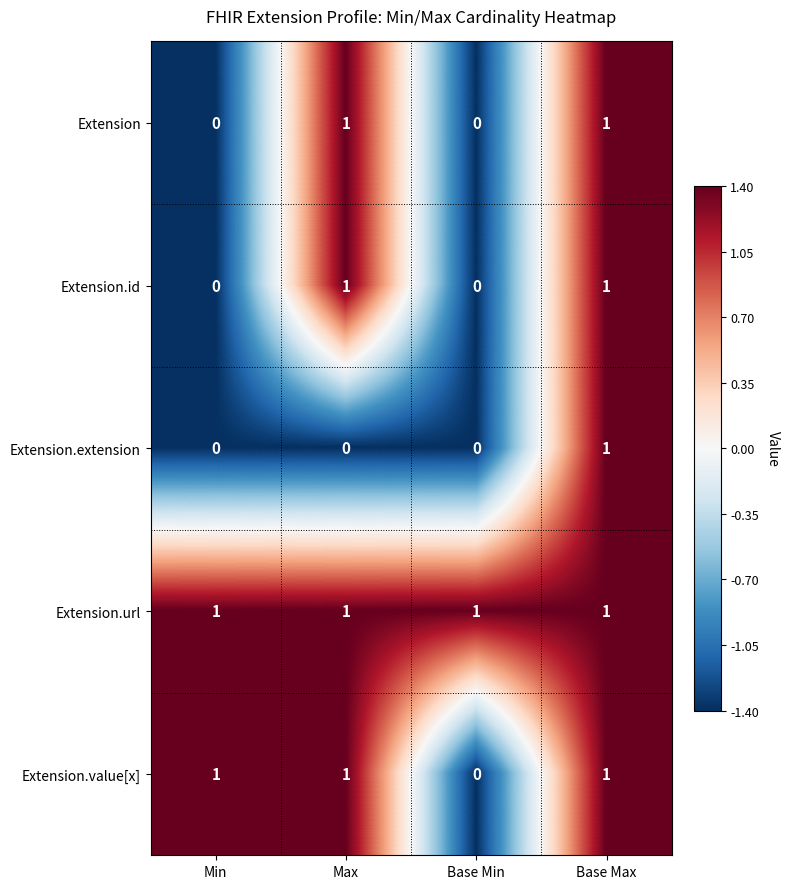

What is the spread (max minus min) of values at Max?

1